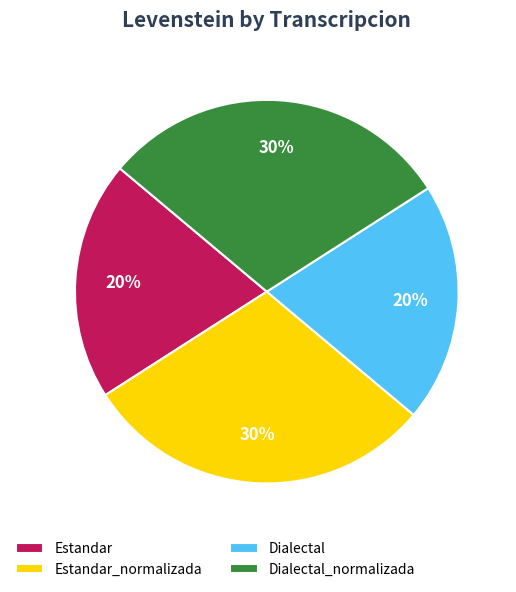

To the nearest percent, what portion does Dialectal_normalizada represent?

30%